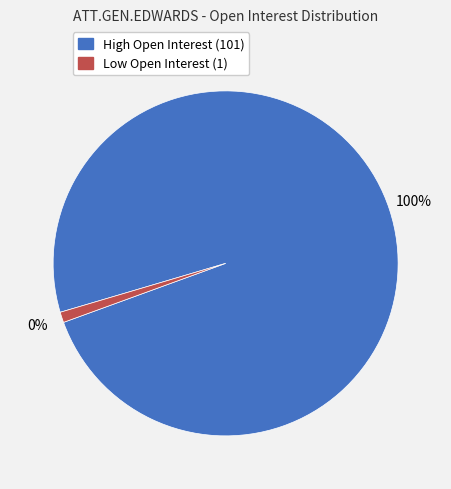

To the nearest percent, what portion does open interest = 1 represent?

1%